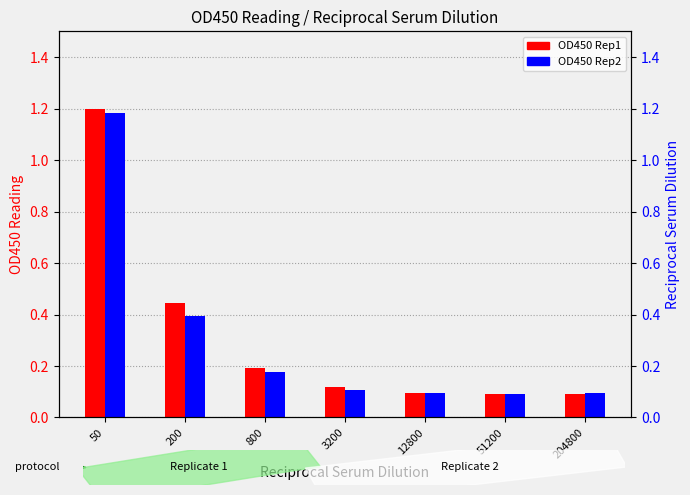

True or false: OD450 Rep2 has a value of 0.2 at 3200.

False